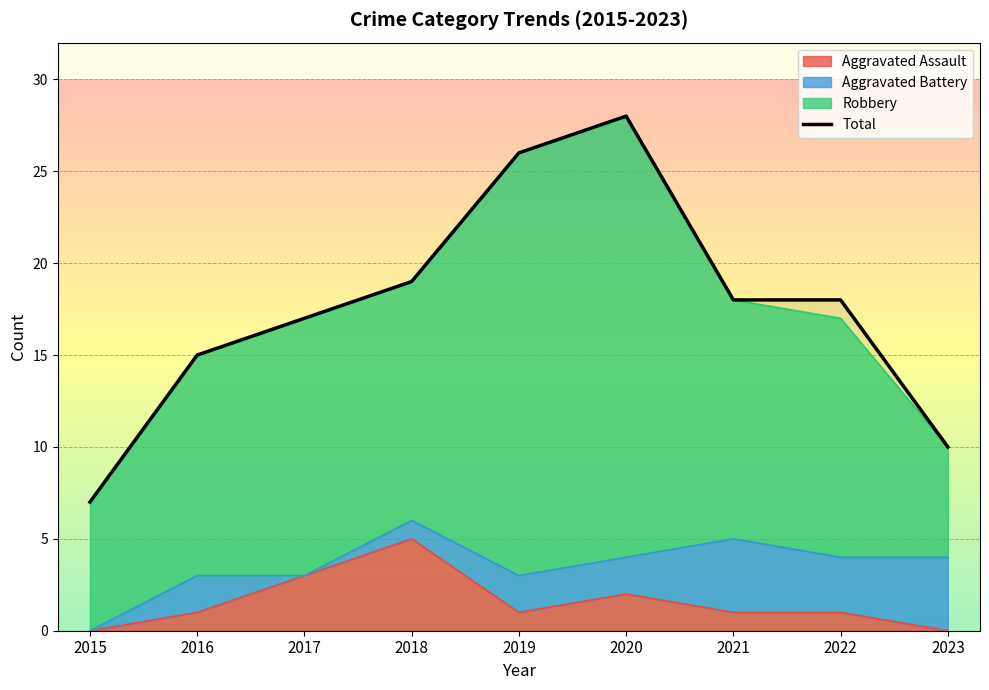

Which has a higher value, 2023 or 2020?

2020